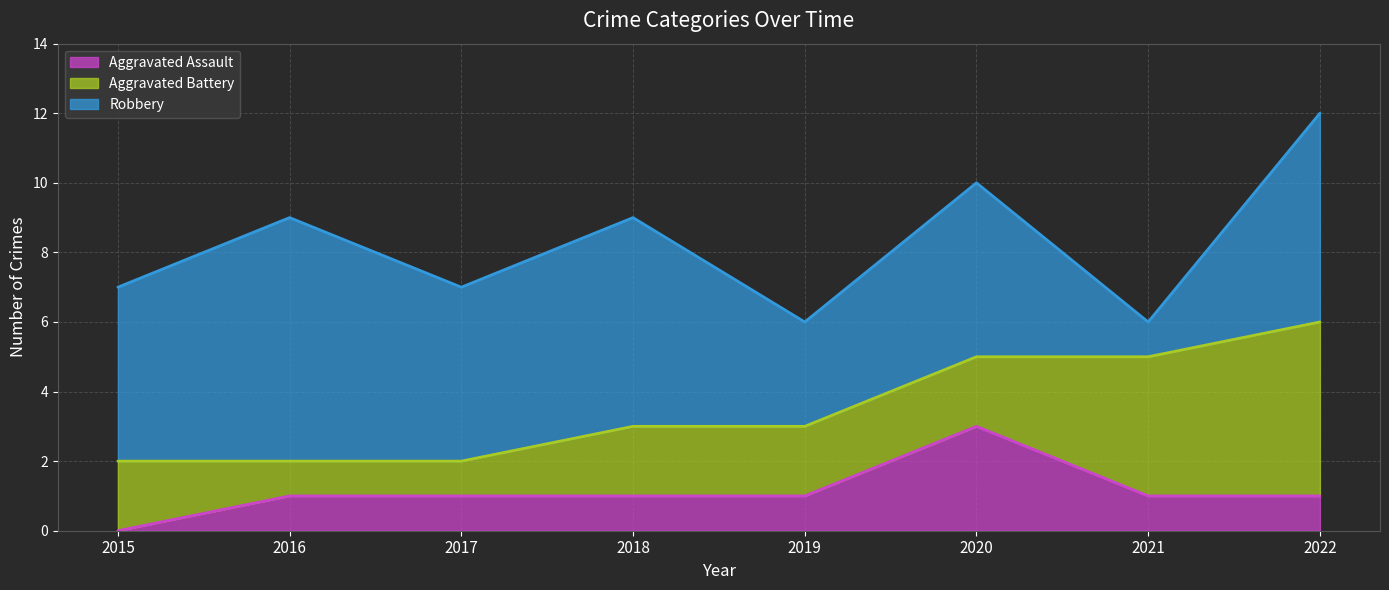

What is the value of the Aggravated Assault point at the 4th from the left?

1